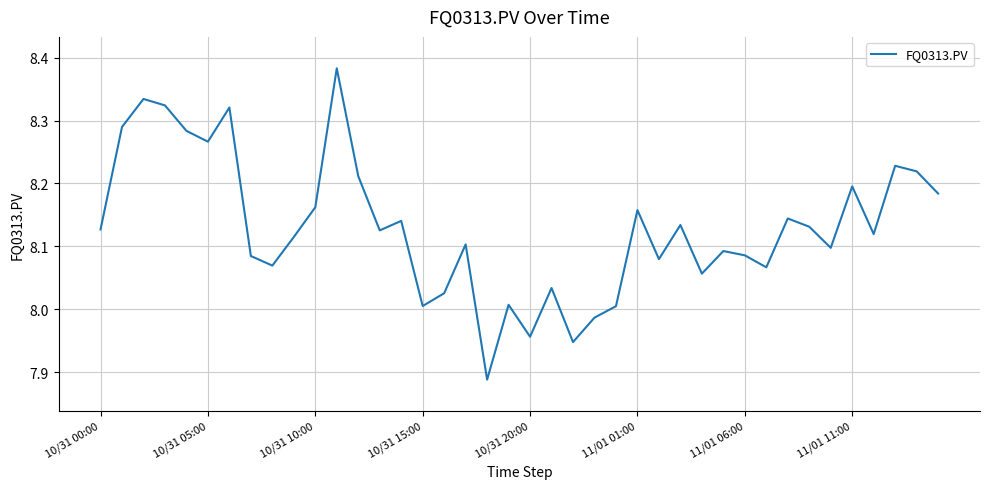

What is the difference between the maximum and minimum values?

0.5